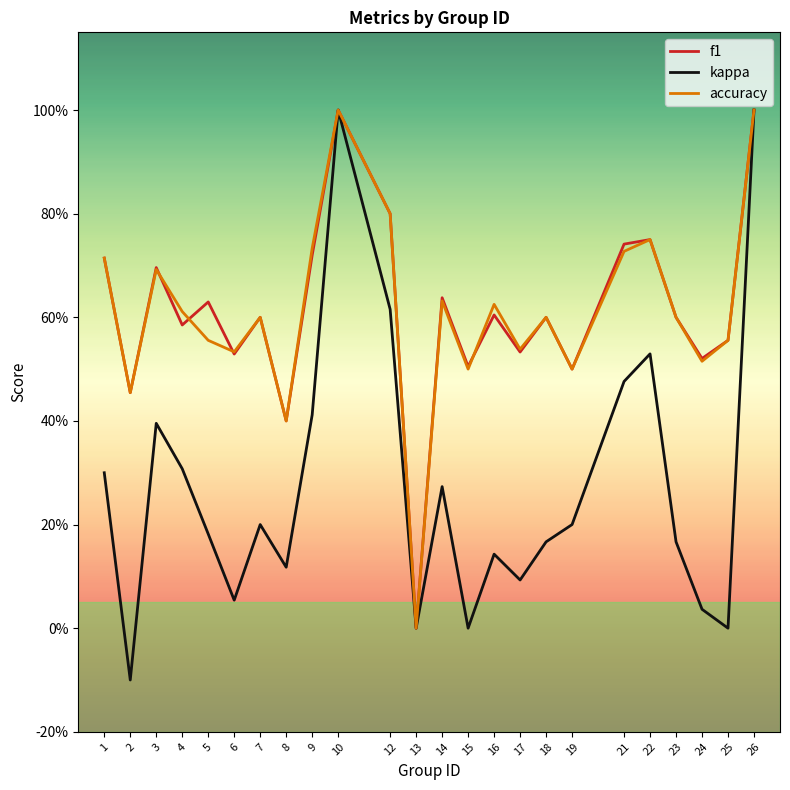

Does the chart display data point markers on the line(s)?

No